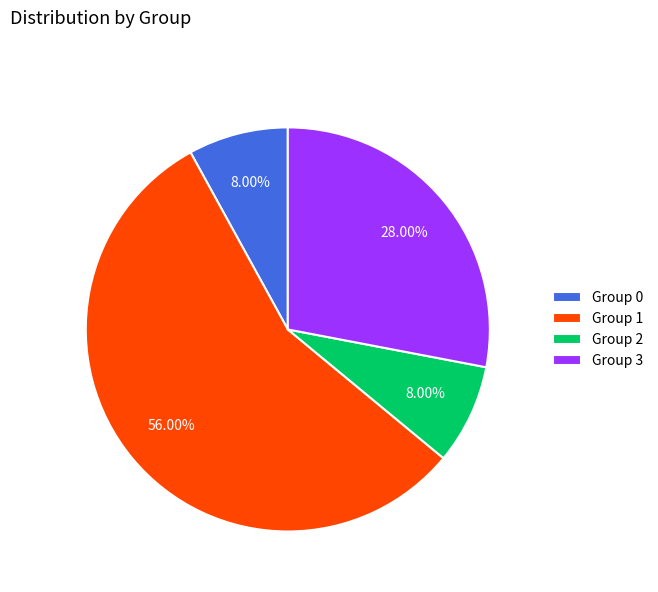

Do Group 3 and Group 1 together represent more than half of the pie?

Yes